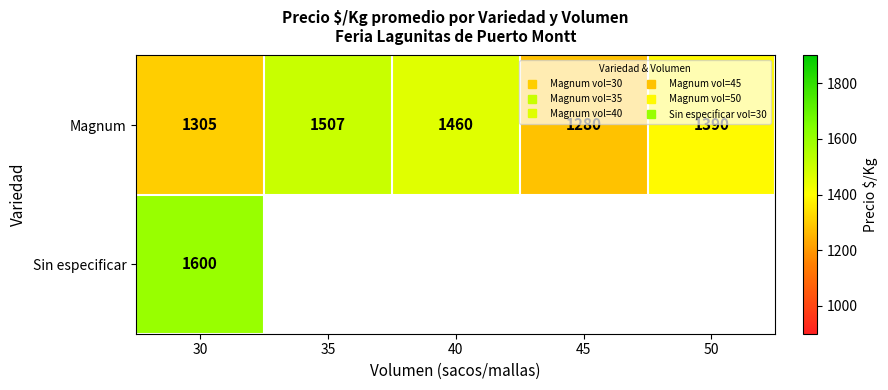

At how many categories does at least one series exceed 1508?

1